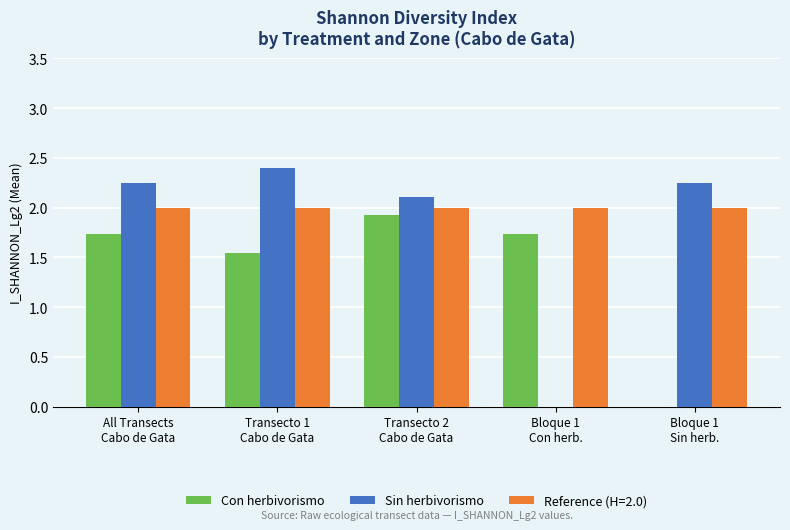

Which series has the largest total across all categories?

Reference (H=2.0)